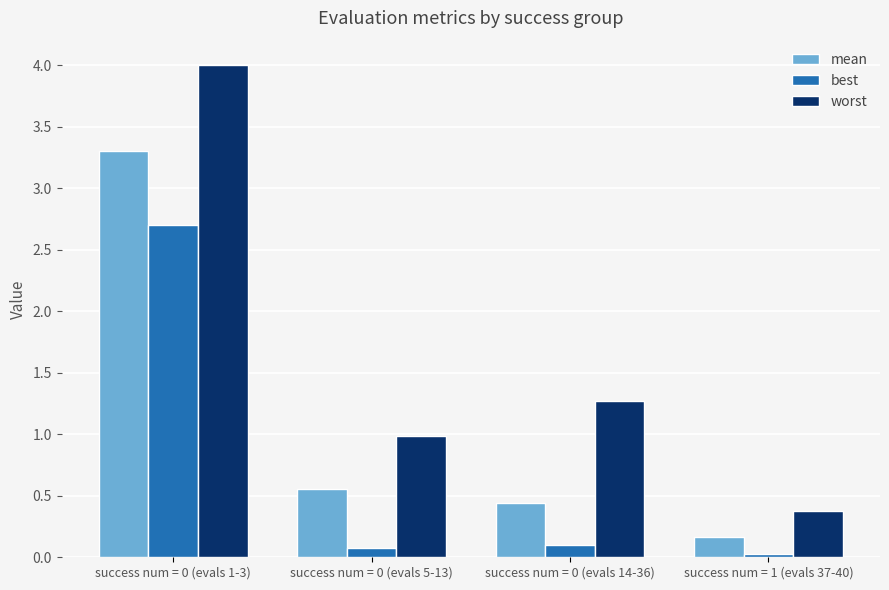

How many series are shown in this chart?

3